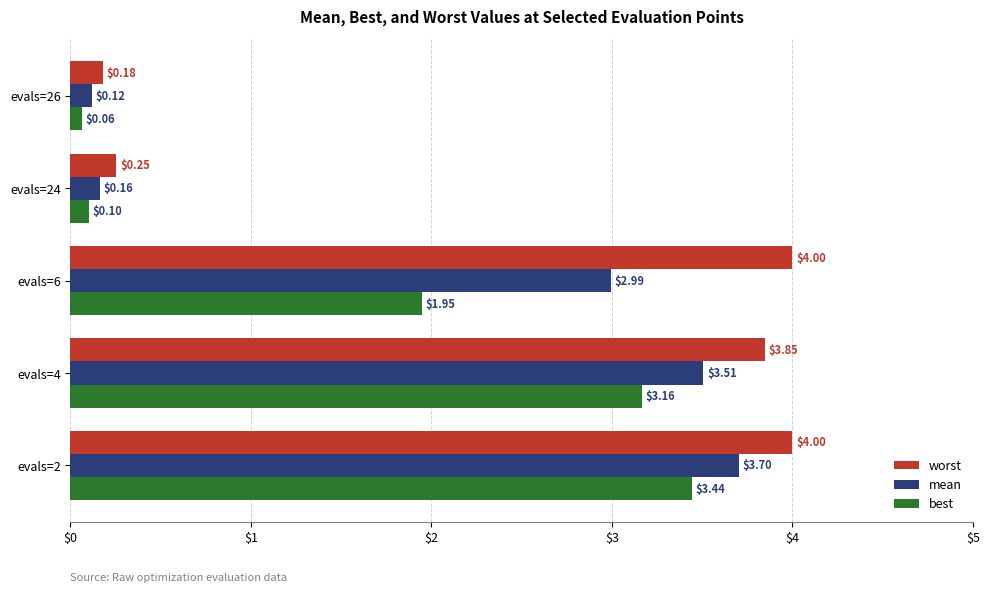

What is the total value across all series at evals=24?

0.5